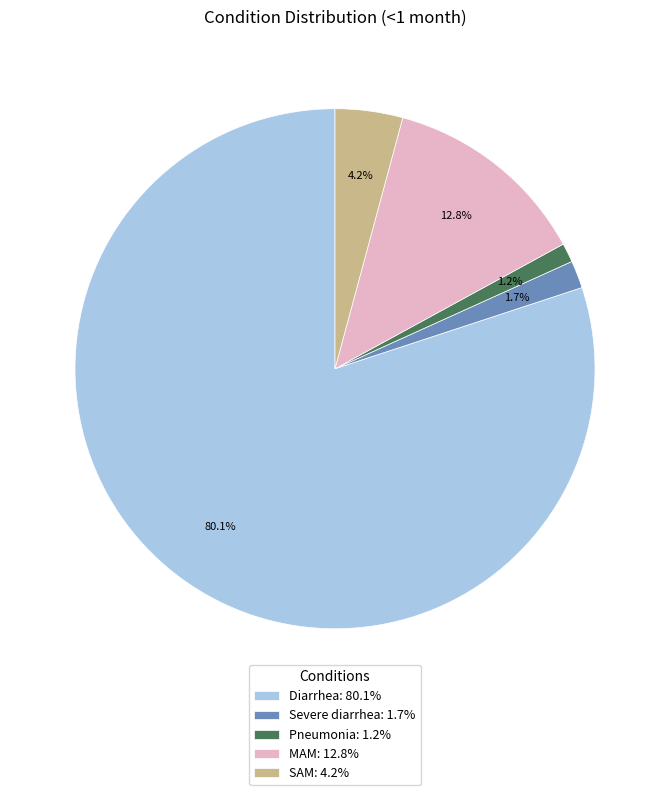

Which has a higher value, SAM or Diarrhea?

Diarrhea